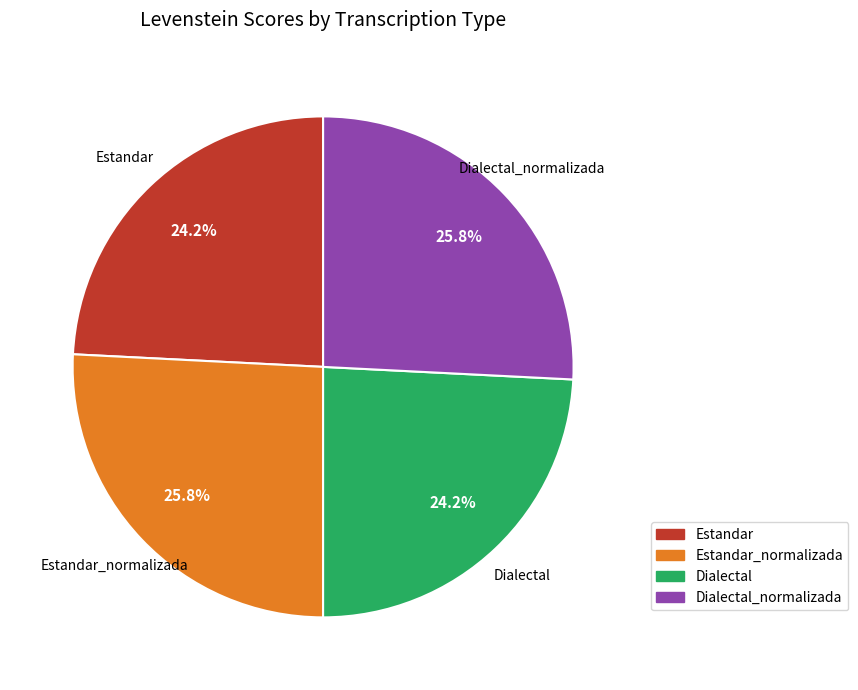

How many slices are in this pie chart?

4